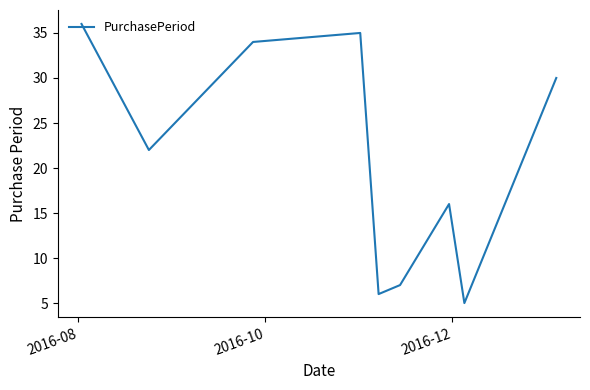

What is the greatest value displayed?

36